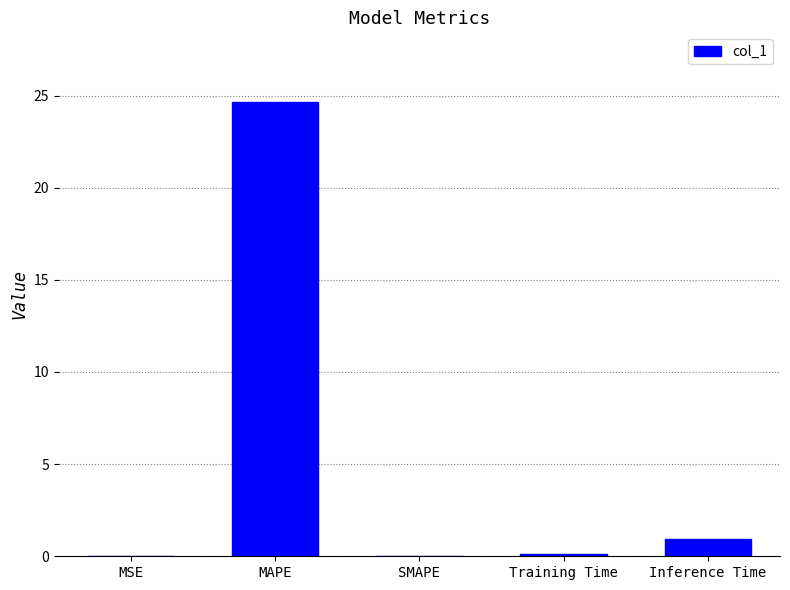

Are the bars horizontal?

No